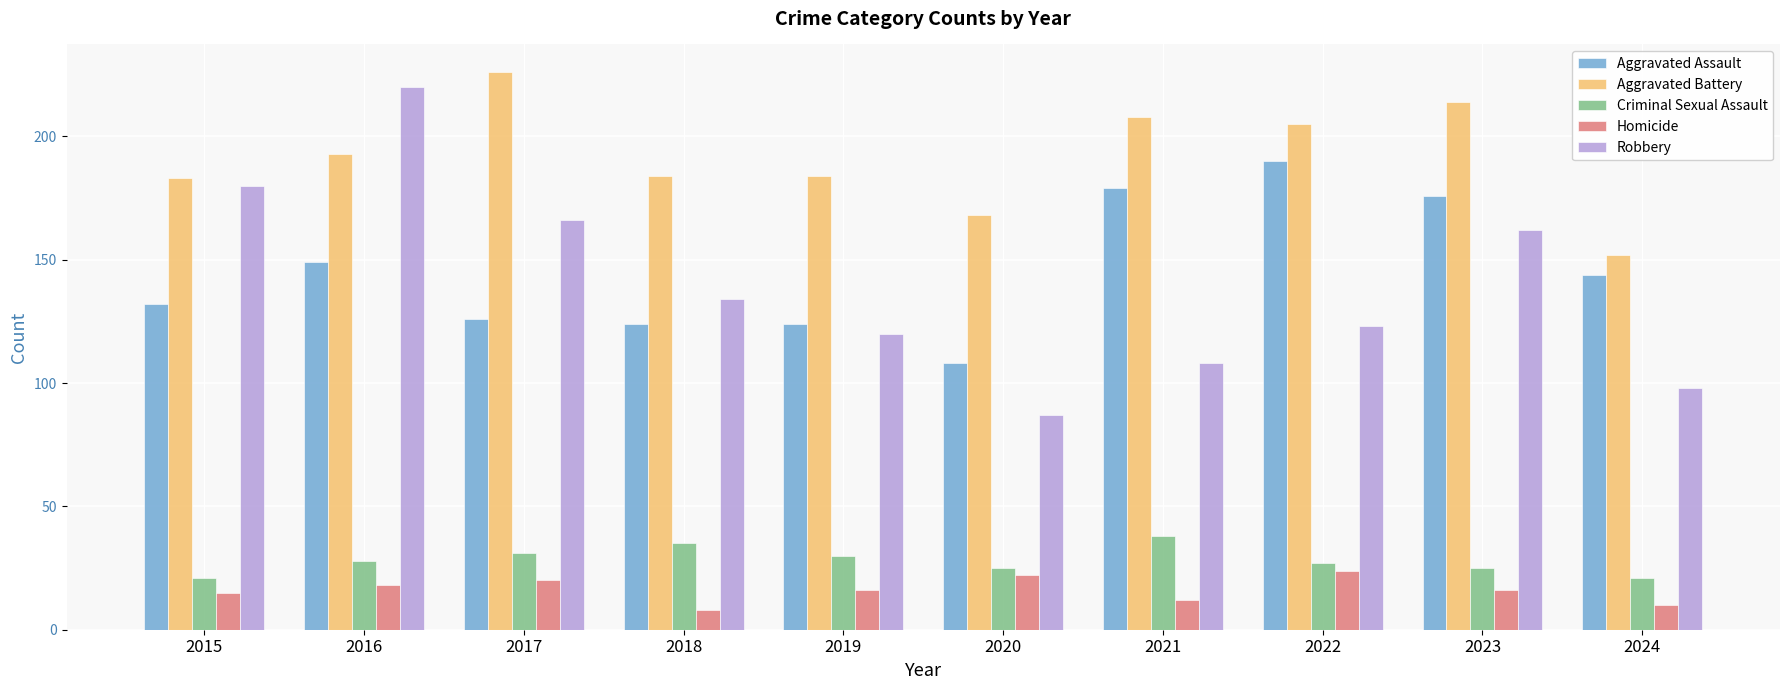

Rank the series at 2018 from highest to lowest value.

Aggravated Battery, Robbery, Aggravated Assault, Criminal Sexual Assault, Homicide